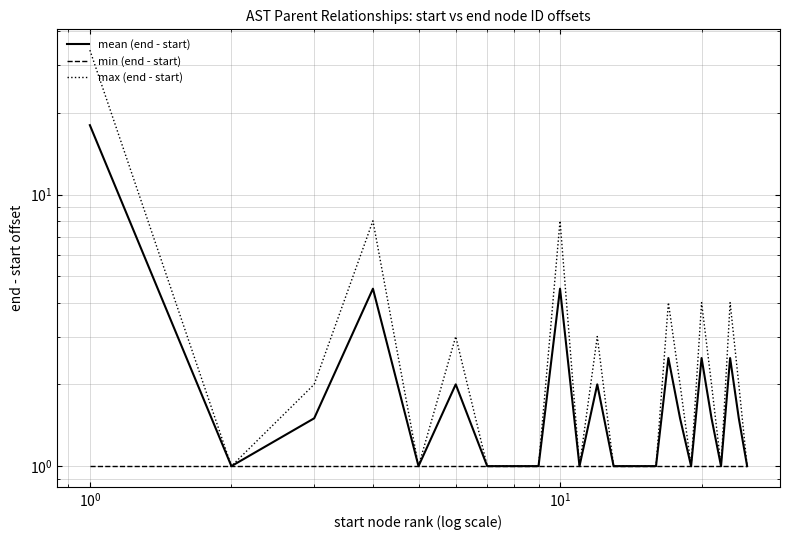

True or false: min (end - start) has more than 1 interior local peaks.

False